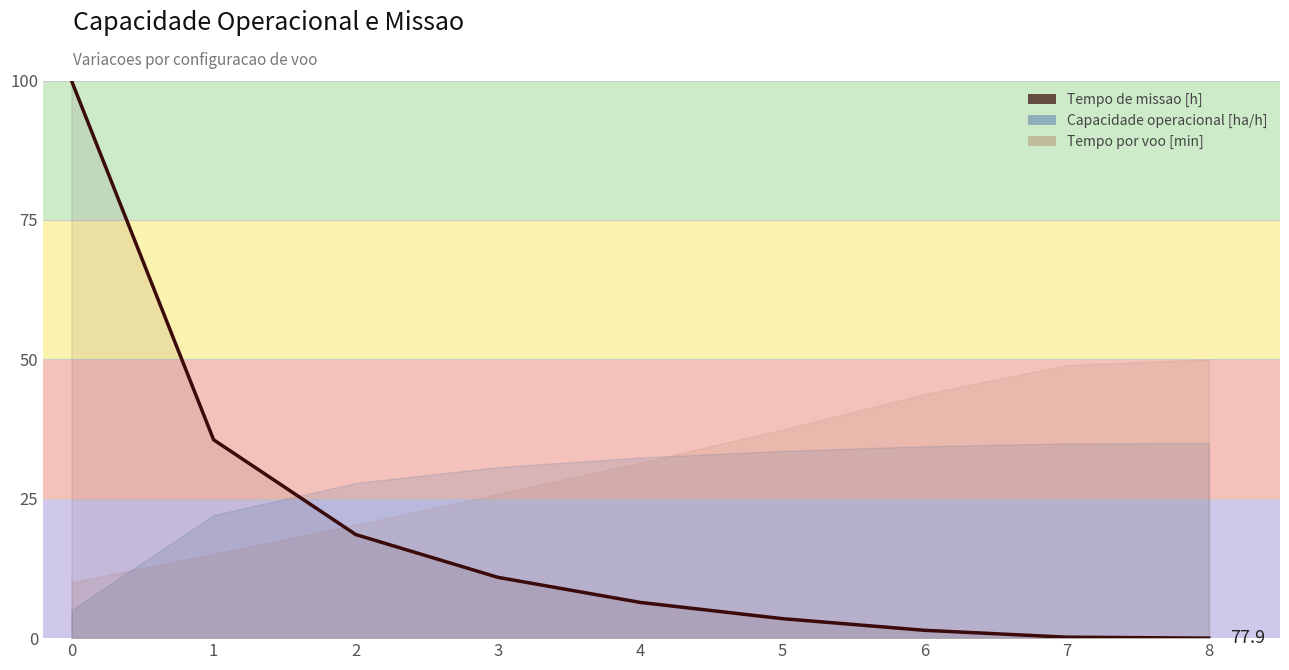

Rank the categories by value from highest to lowest.

0, 1, 2, 3, 4, 5, 6, 7, 8